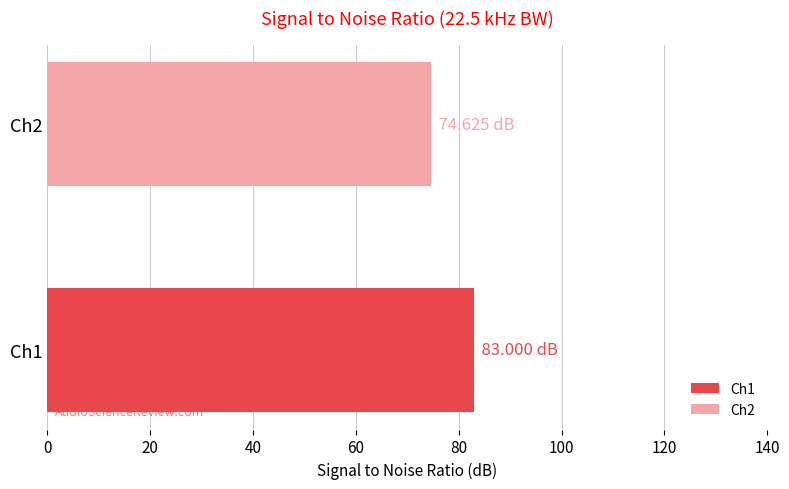

Are the bars grouped side by side (vs. stacked)?

No